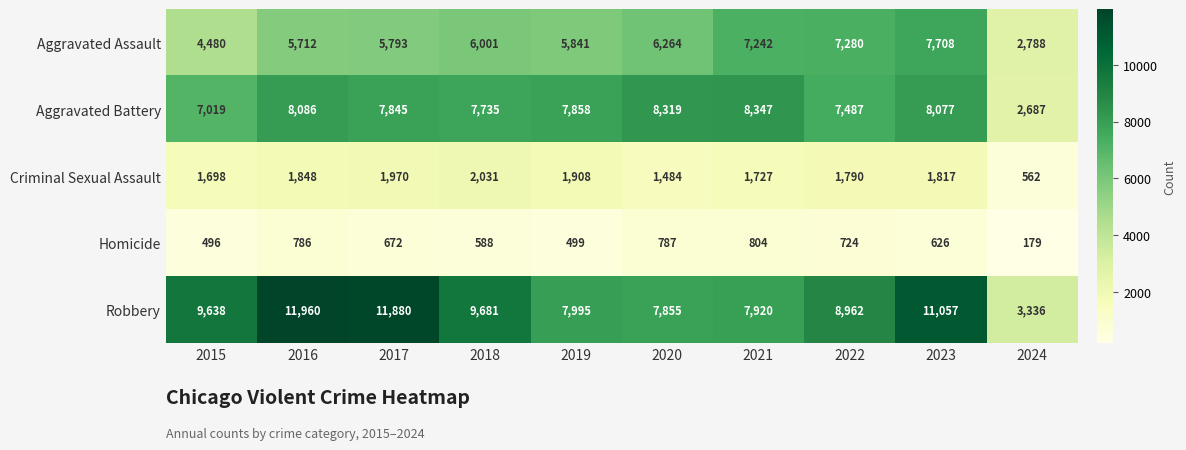

Is it true that Aggravated Assault equals 4480 at 2015?

True